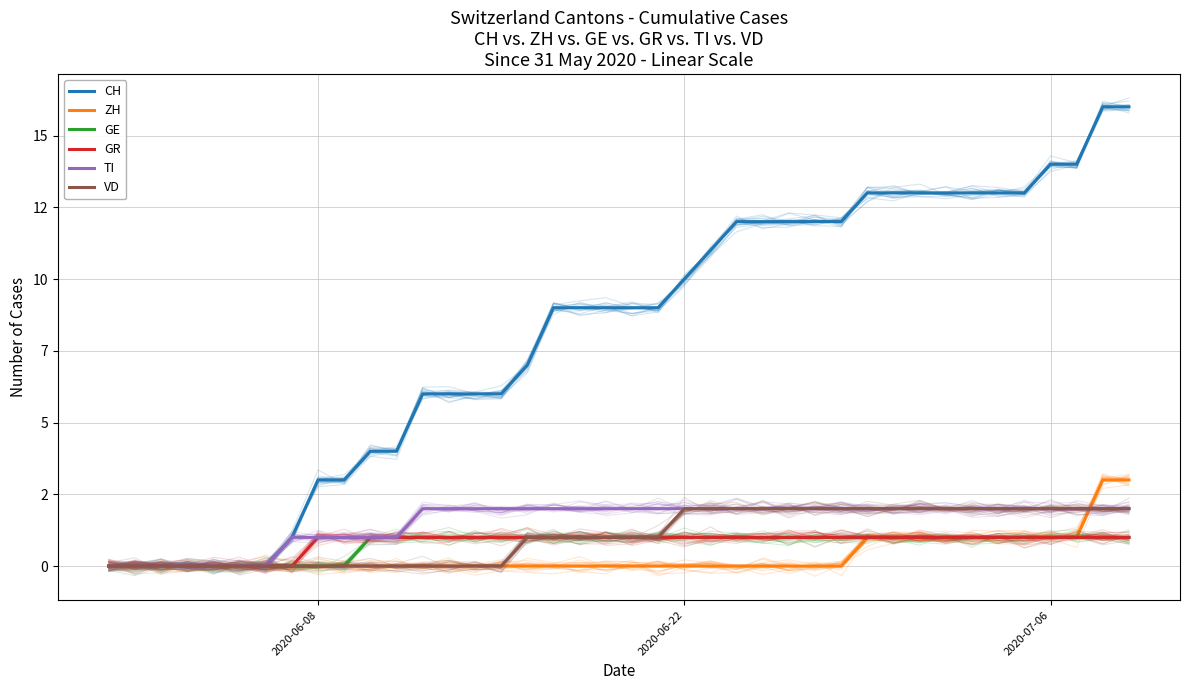

Does the chart display data point markers on the line(s)?

No